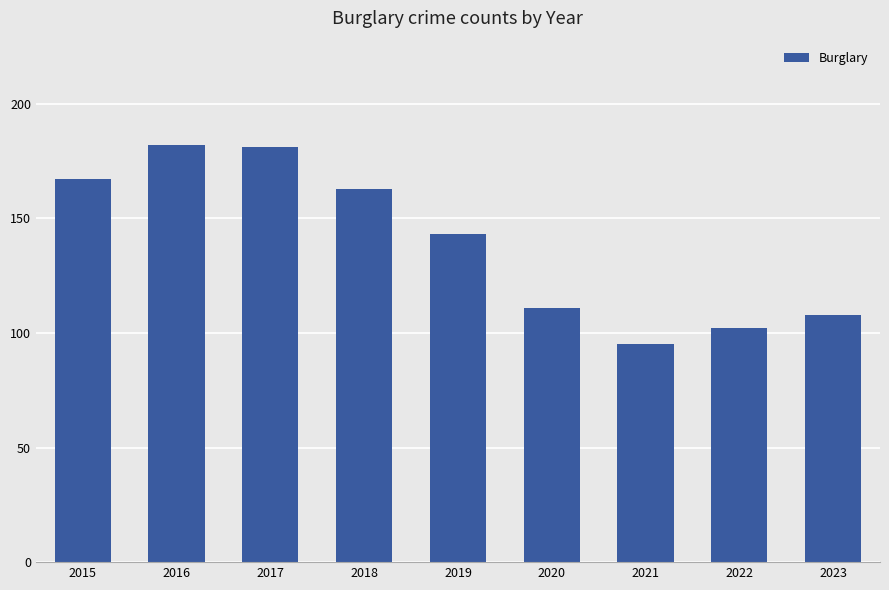

How many categories are shown in the chart?

9